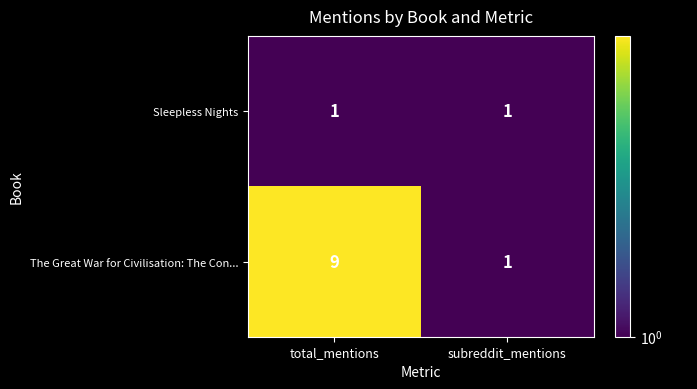

What is the difference between the highest and lowest values at total_mentions?

8